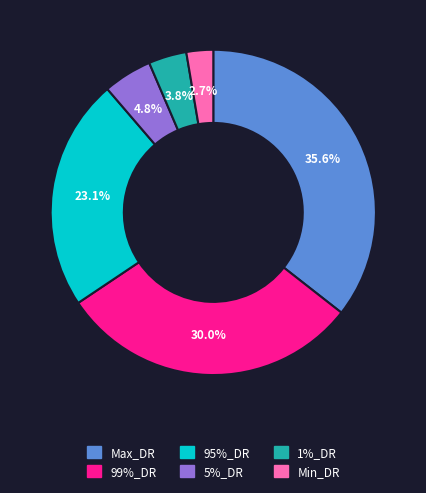

Which category has the smallest portion of the pie?

Min_DR